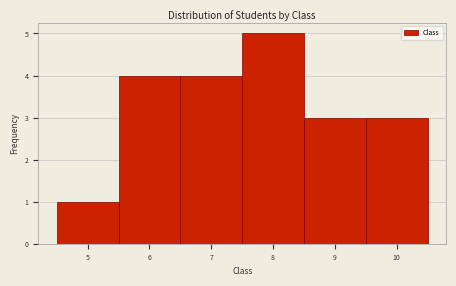

Over which range of the x-axis is the bar tallest?

7.5 to 8.5